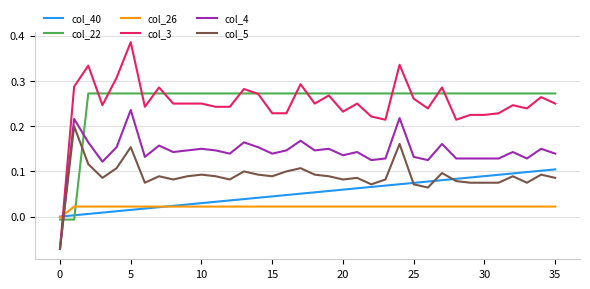

Which series has the widest spread of values?

col_3